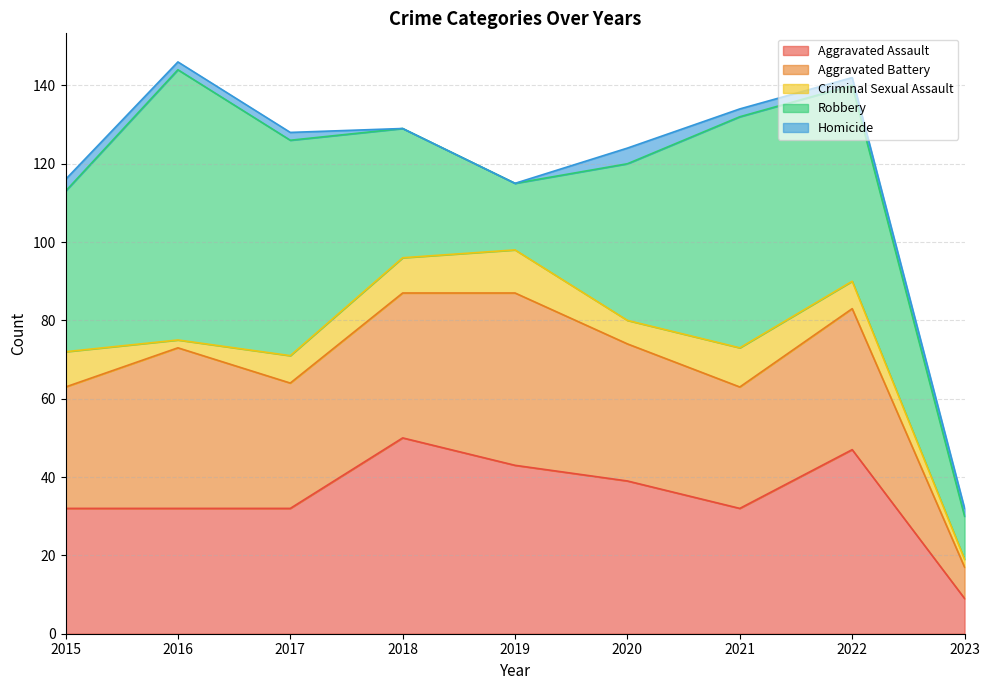

Between 2019 and 2021, which is larger?

2019